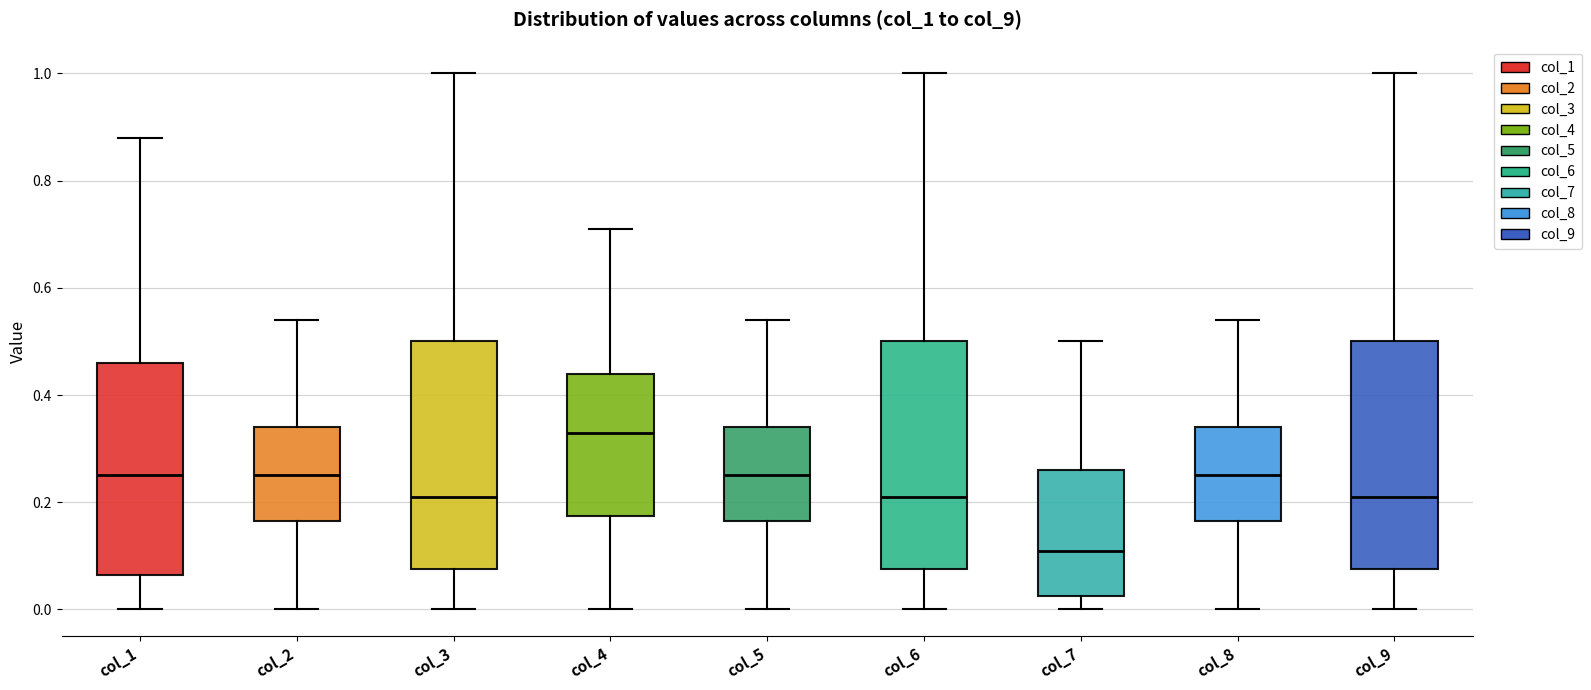

Where is the lower edge of the box for col_2 on the y-axis? The values are not printed on the chart, so give them approximately, as read against the axis.

0.16